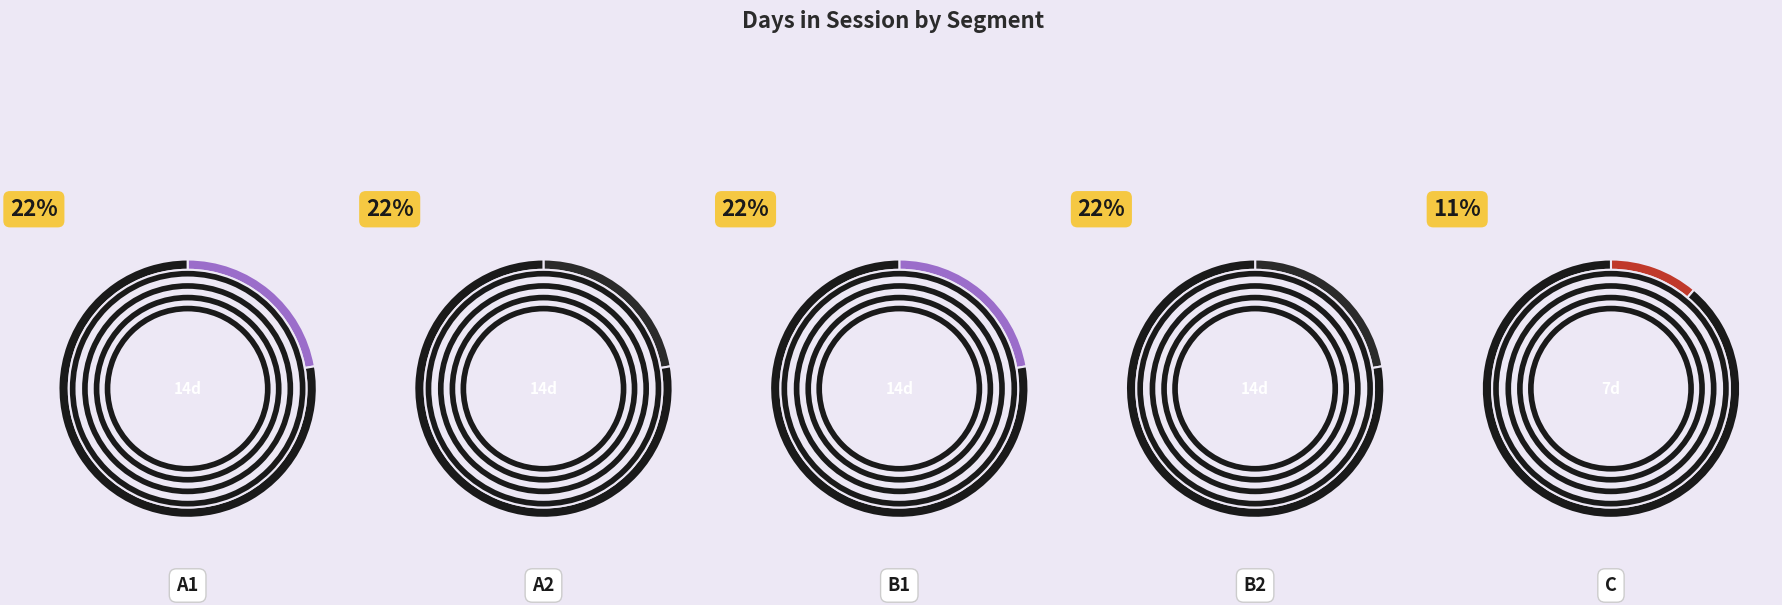

What is the smallest slice in the pie chart?

C